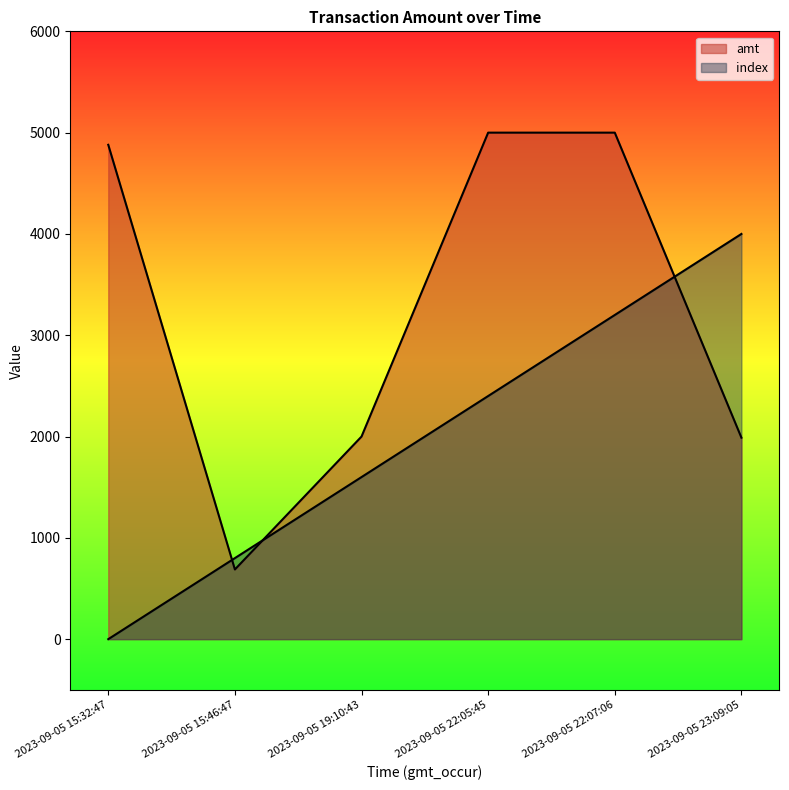

The value of index at 2023-09-05 15:32:47 is 0. True or false?

True